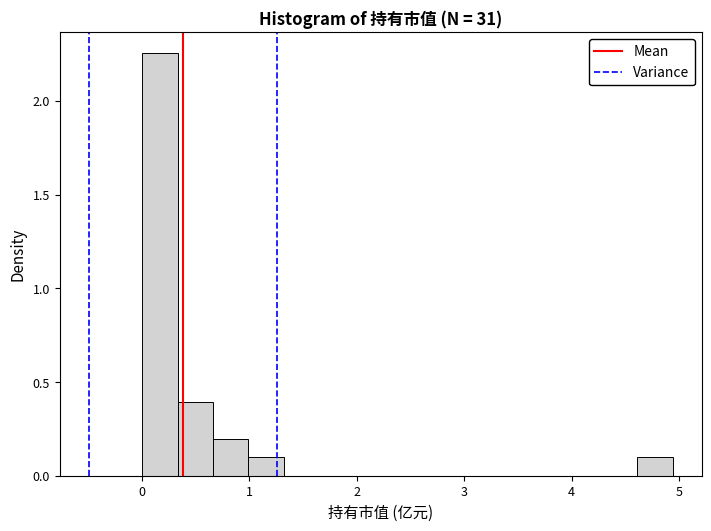

Read against the x-axis, roughly where is the centre of the tallest bar?

0.2